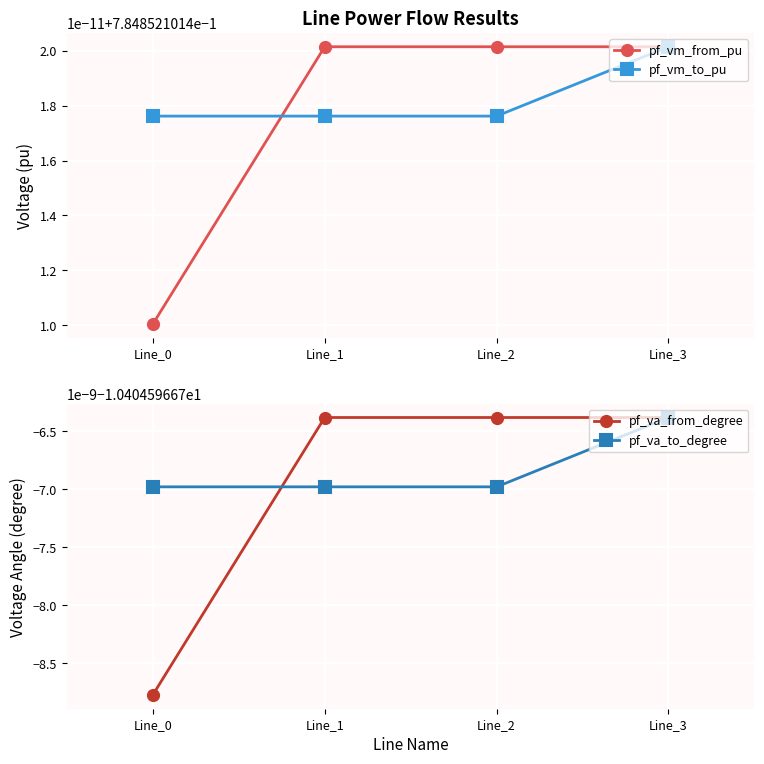

What is the value of the pf_va_to_degree point at the 3rd from the left?

-10.4